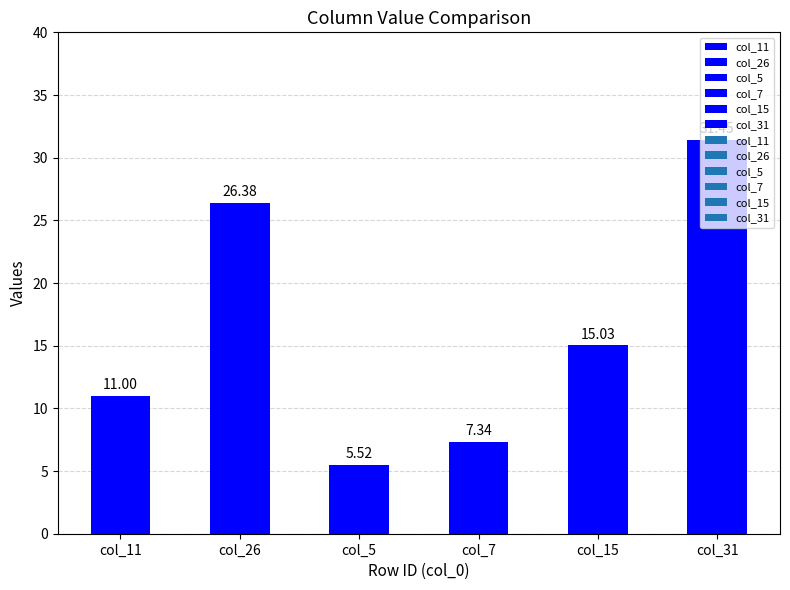

List the labels in order of value, smallest first.

col_5, col_7, col_11, col_15, col_26, col_31